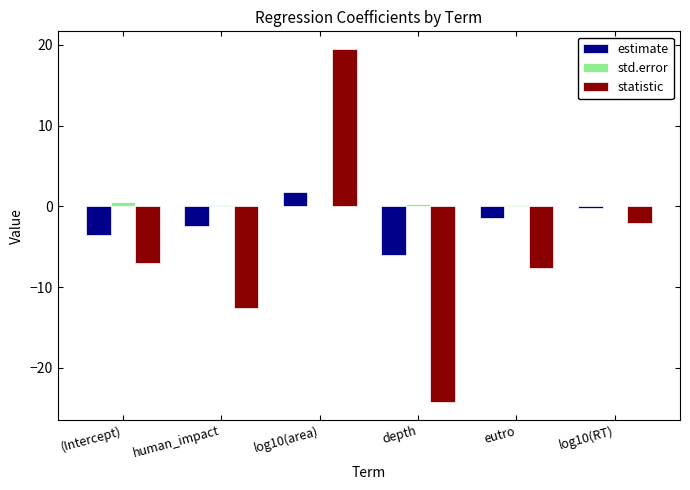

What is the approximate value of std.error at depth?

0.2